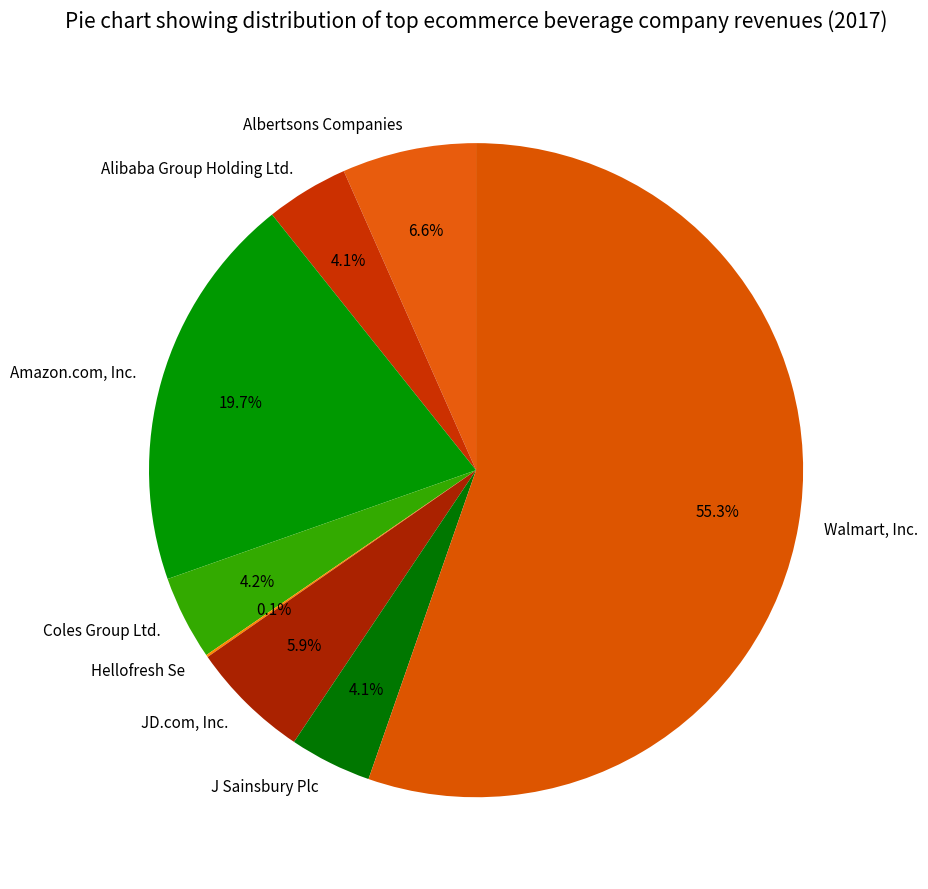

Approximately how many times larger is the value at Amazon.com, Inc. compared to JD.com, Inc.?

3.3